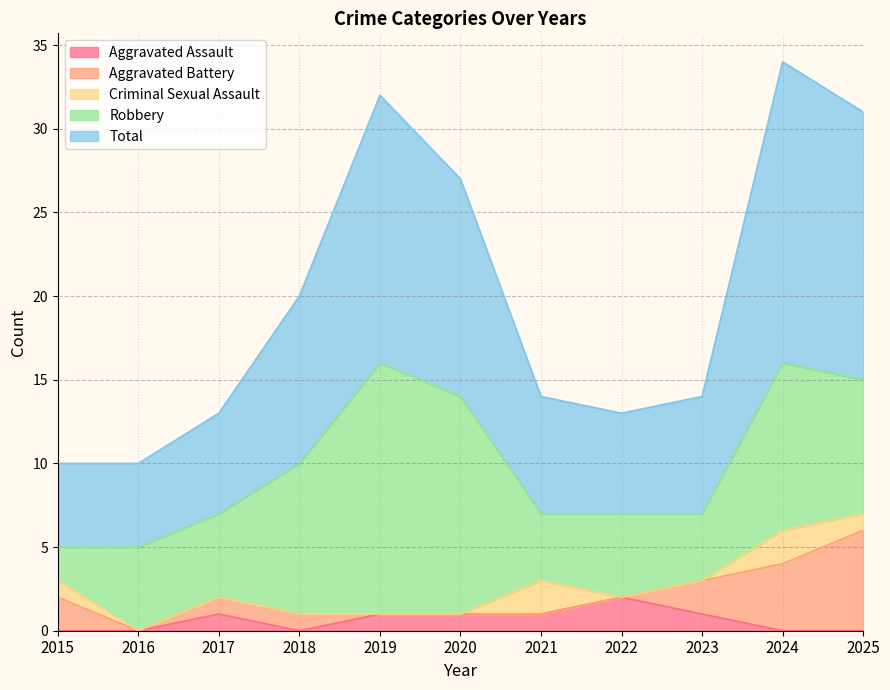

True or false: Aggravated Assault and Robbery intersect in this chart.

False